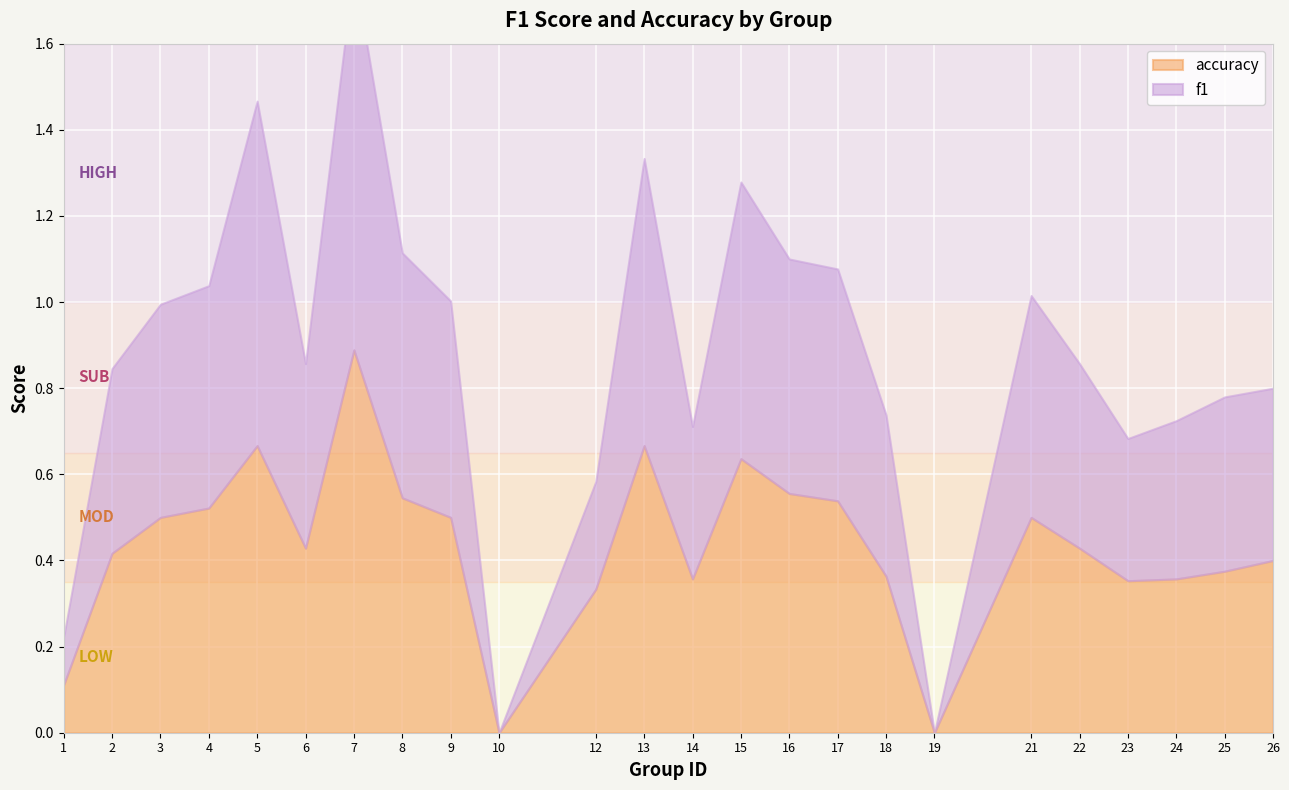

How many distinct data groups are displayed?

2